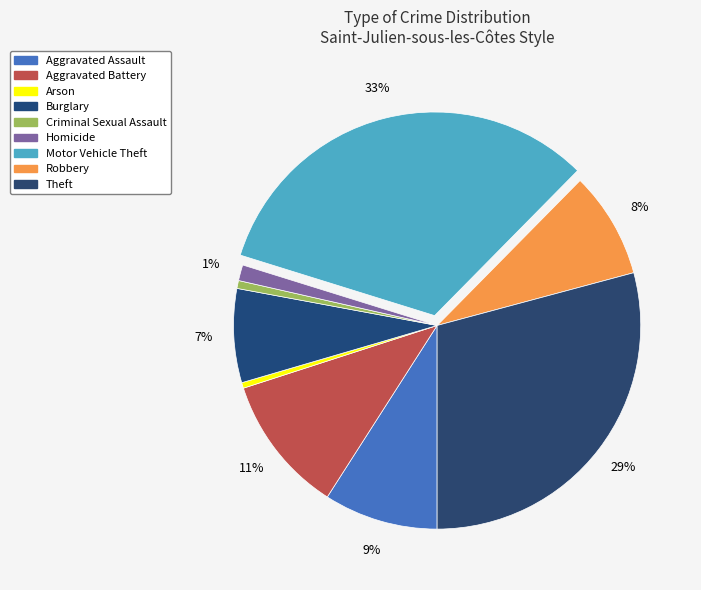

The Burglary slice represents 17% of the pie. True or false?

False